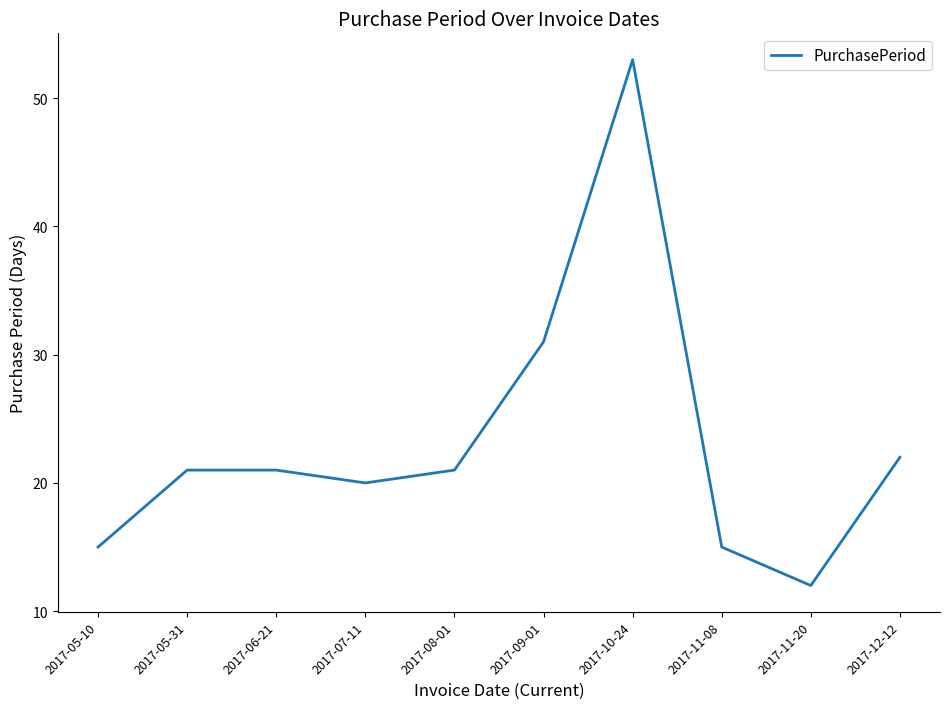

What is the average value?

23